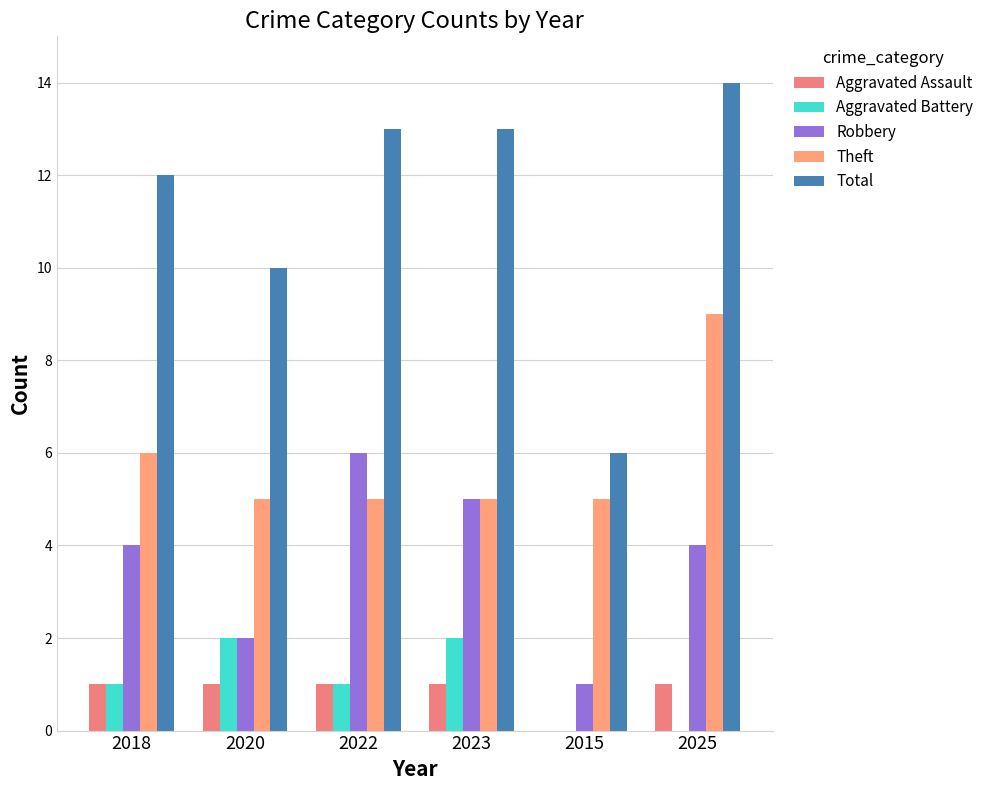

What is the sum of the Robbery values at 2022 and 2015?

7